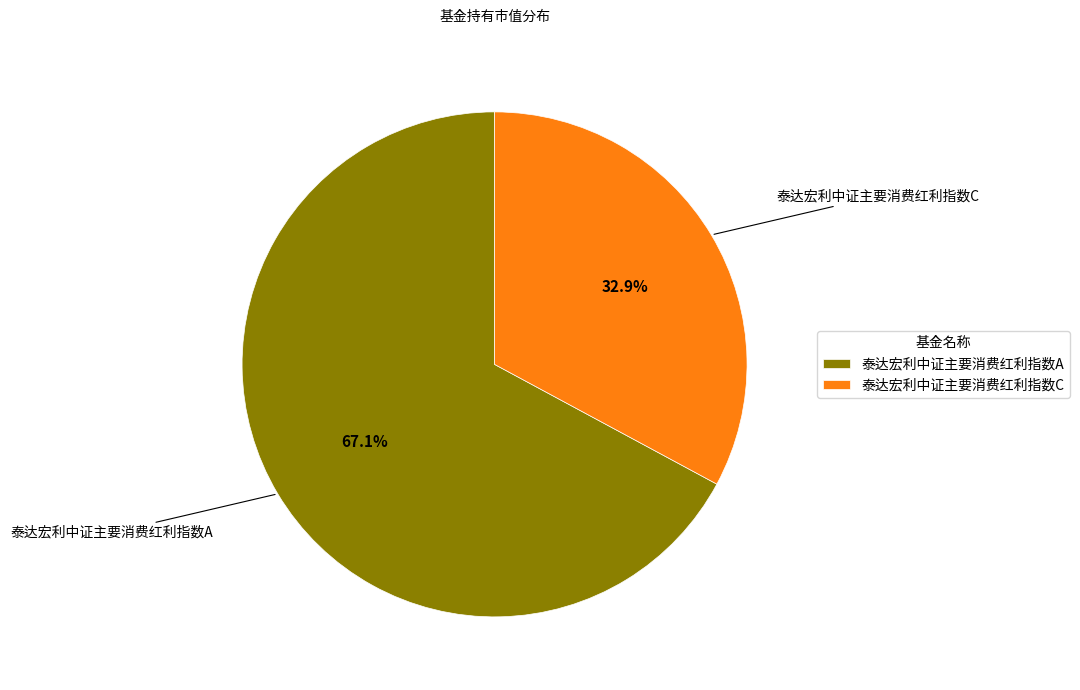

The 泰达宏利中证主要消费红利指数C slice represents 33% of the pie. True or false?

True